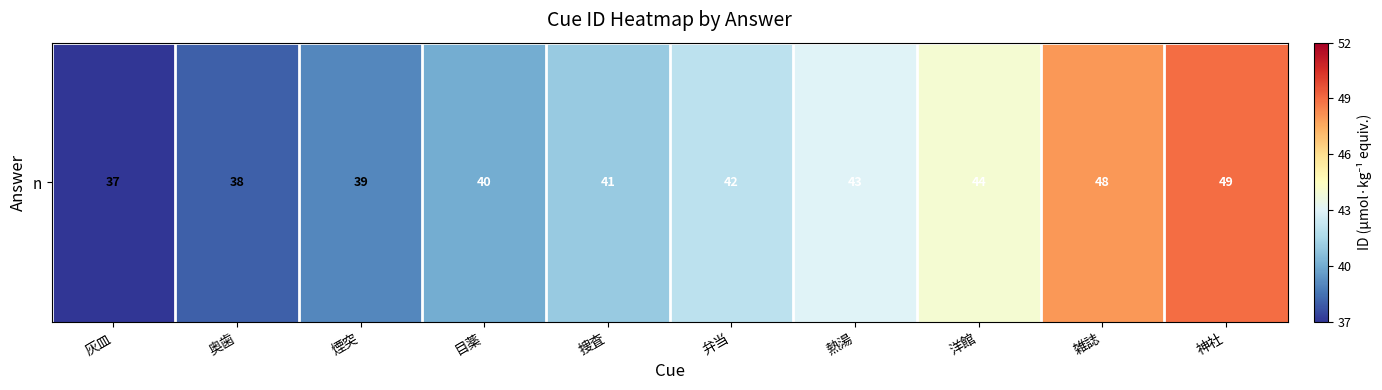

What is the maximum value shown in the chart?

49